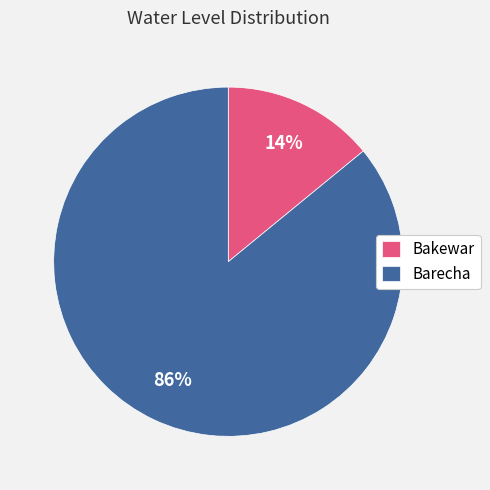

The Bakewar slice represents 2% of the pie. True or false?

False